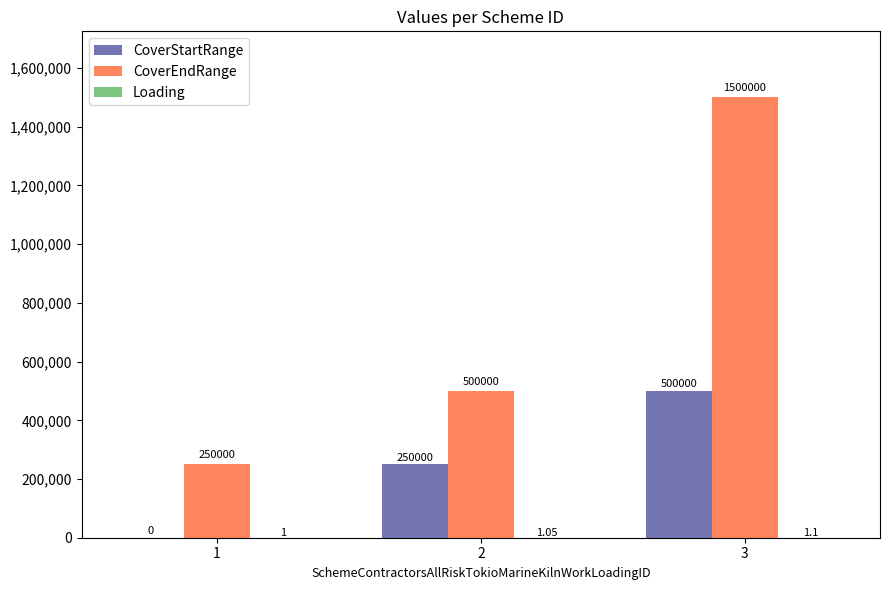

Are the bars horizontal?

No